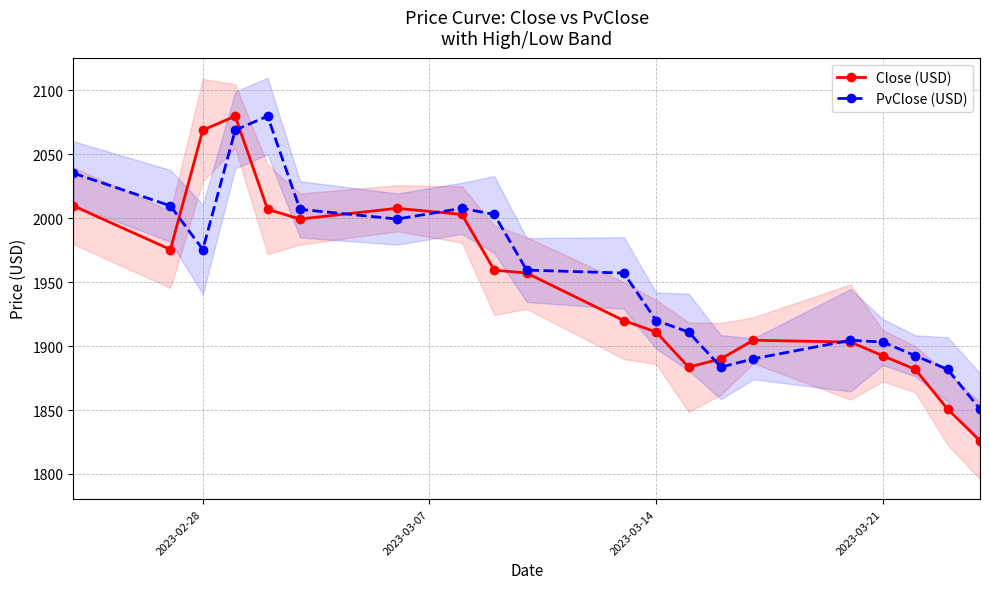

True or false: Close (USD) has a value of 2676.9 at 2023-03-21.

False